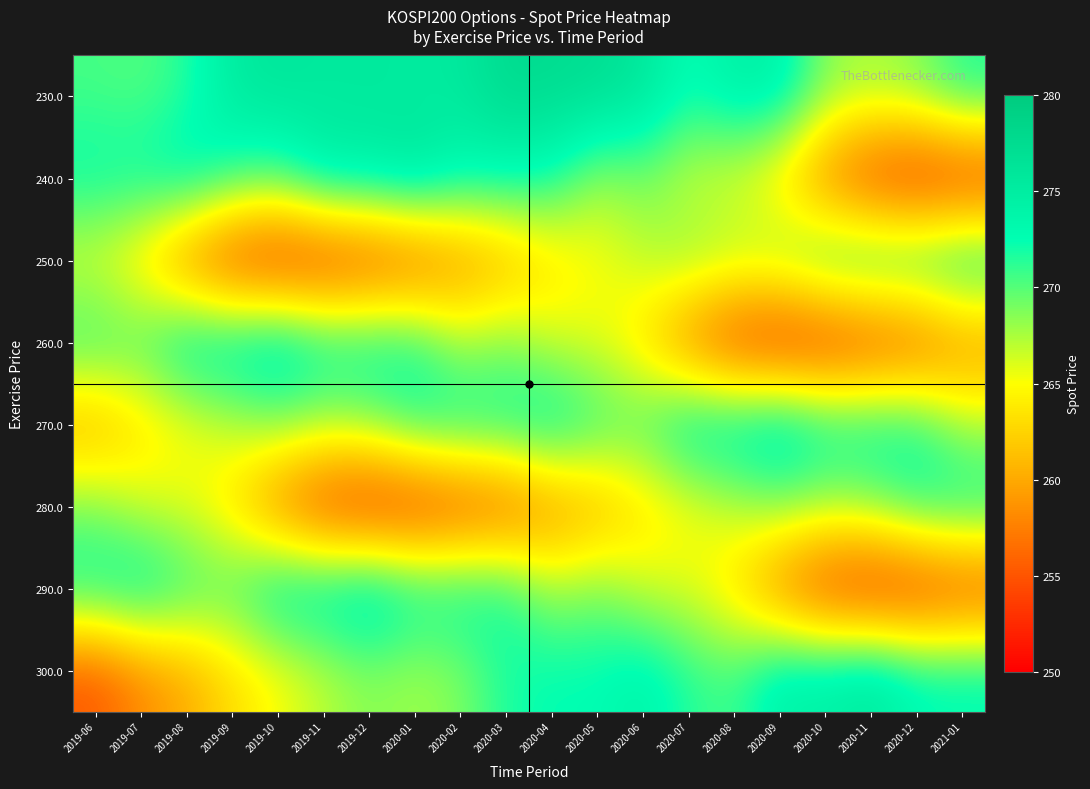

What is the minimum value shown in the chart?

252.0